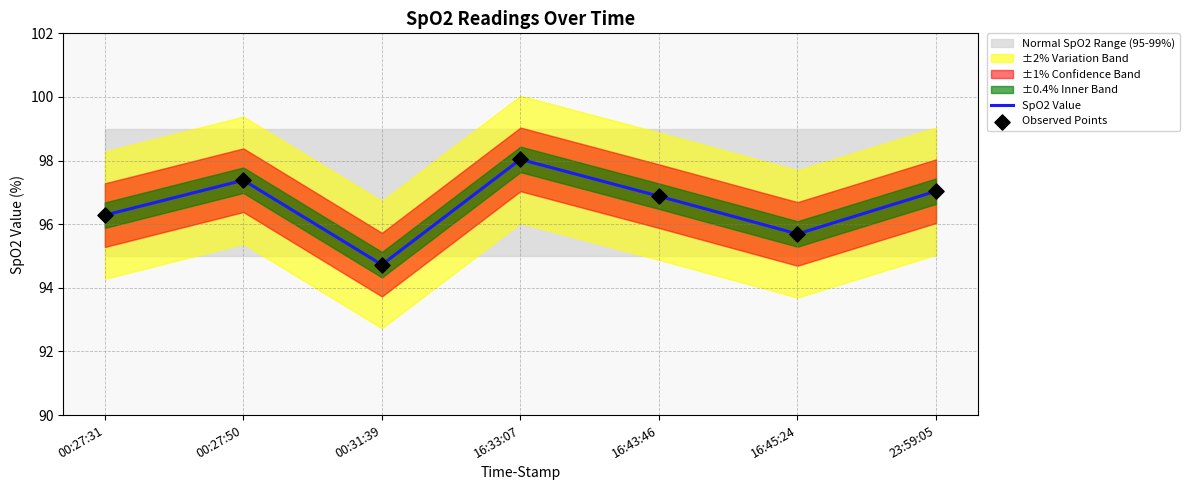

The value of SpO2 Value at 00:27:50 is 67.3. True or false?

False